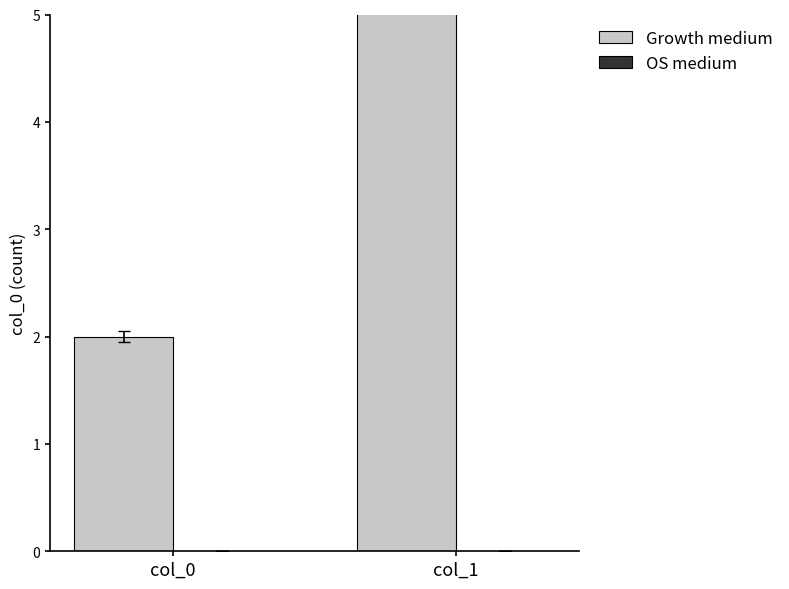

Rank the categories by Growth medium value from lowest to highest.

col_0, col_1